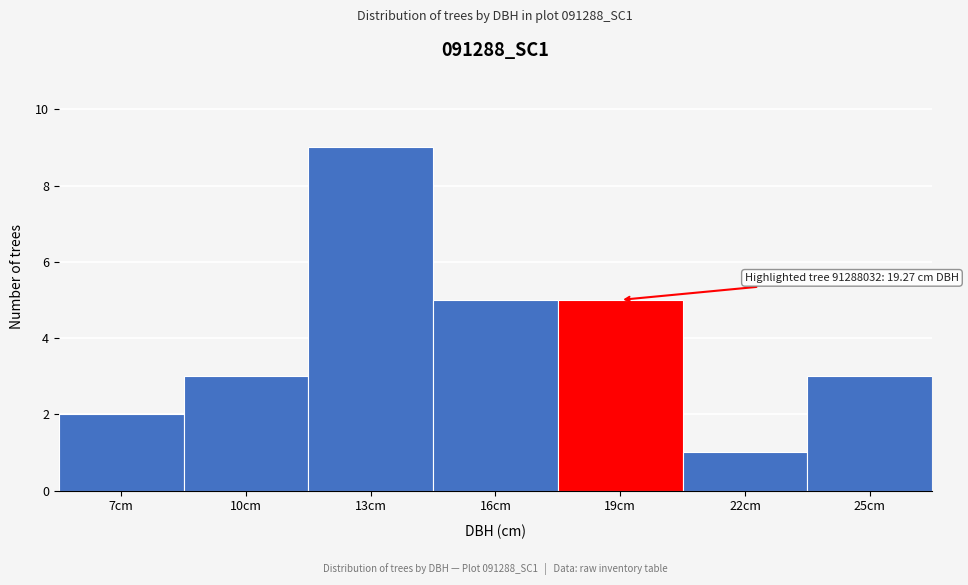

Reading left to right, transcribe all the data shown in this chart.

7cm=2	10cm=3	13cm=9	16cm=5	19cm=5	22cm=1	25cm=3